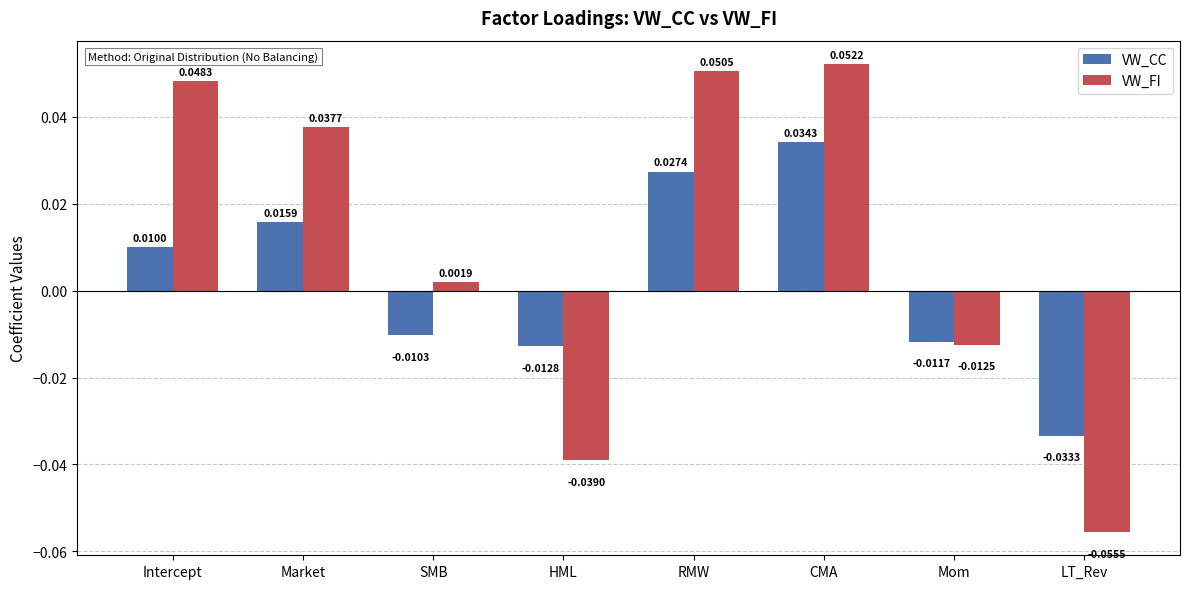

How many values in the VW_FI series exceed 0?

5